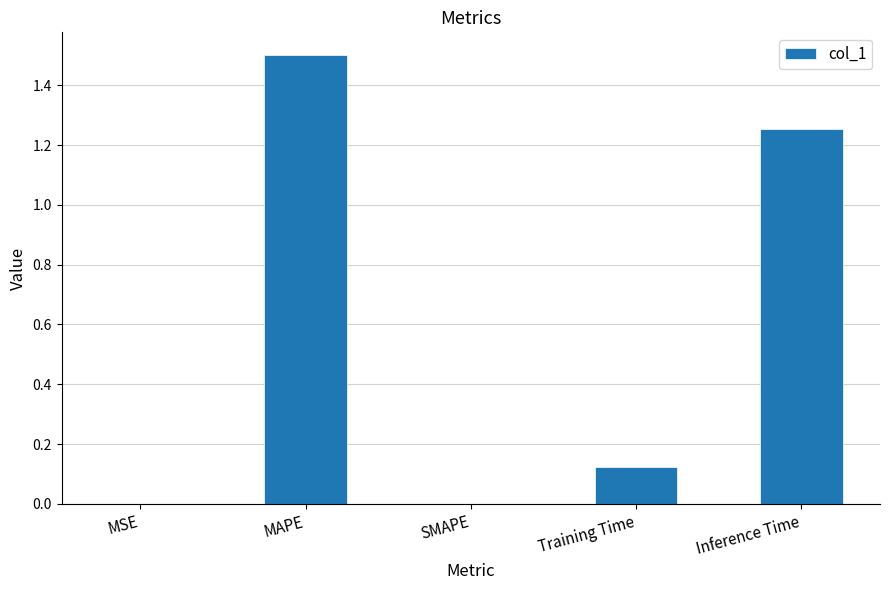

Between SMAPE and MAPE, which is larger?

MAPE